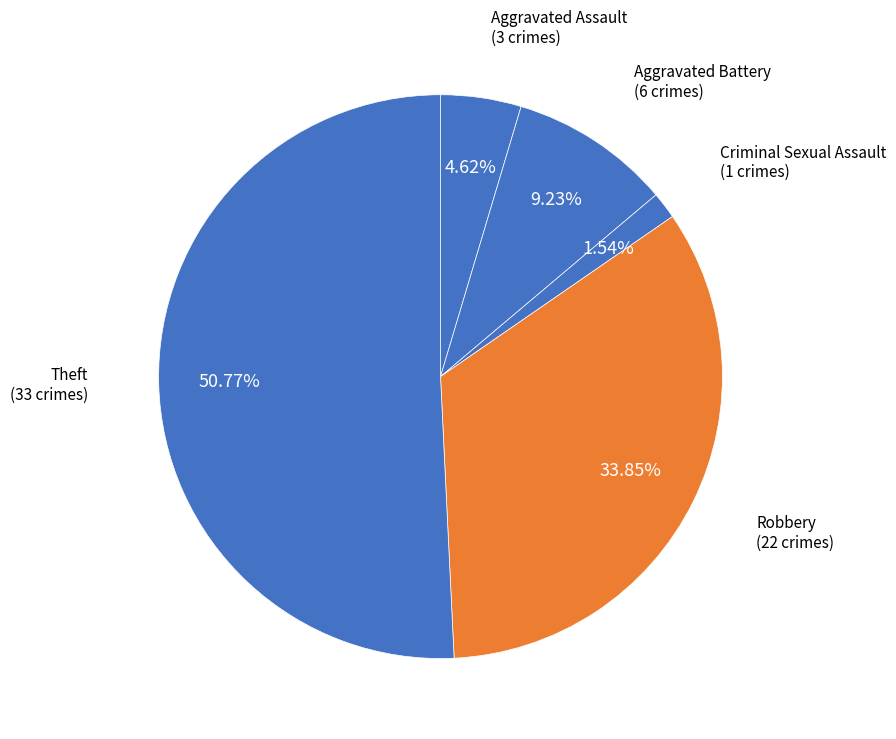

How many segments does this pie chart have?

5